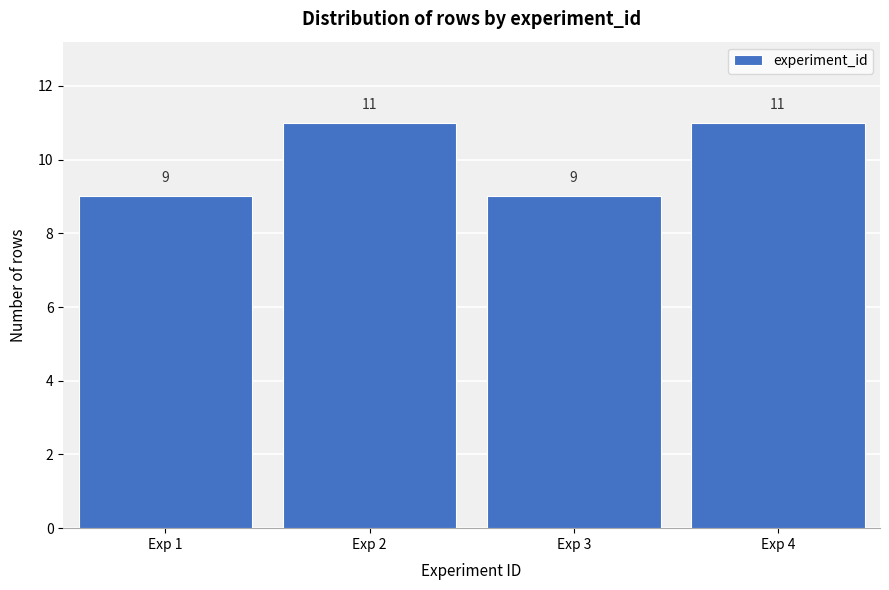

Reading left to right, extract all data points from this chart.

Exp 1=9	Exp 2=11	Exp 3=9	Exp 4=11